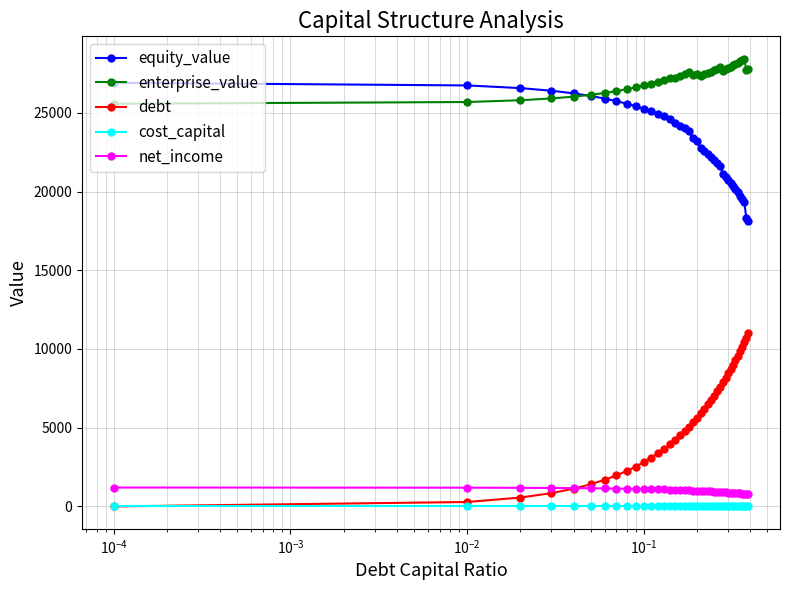

Which series has the largest total across all categories?

enterprise_value